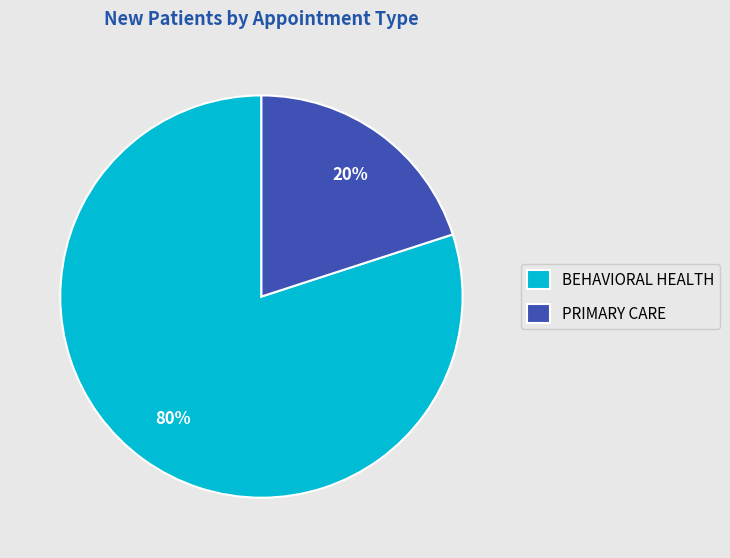

True or false: PRIMARY CARE accounts for 20% of the total.

True